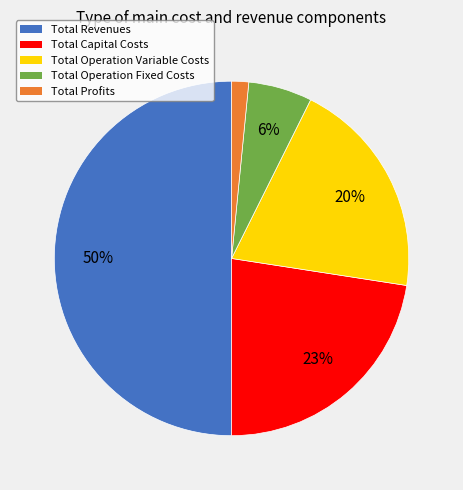

How many segments does this pie chart have?

5